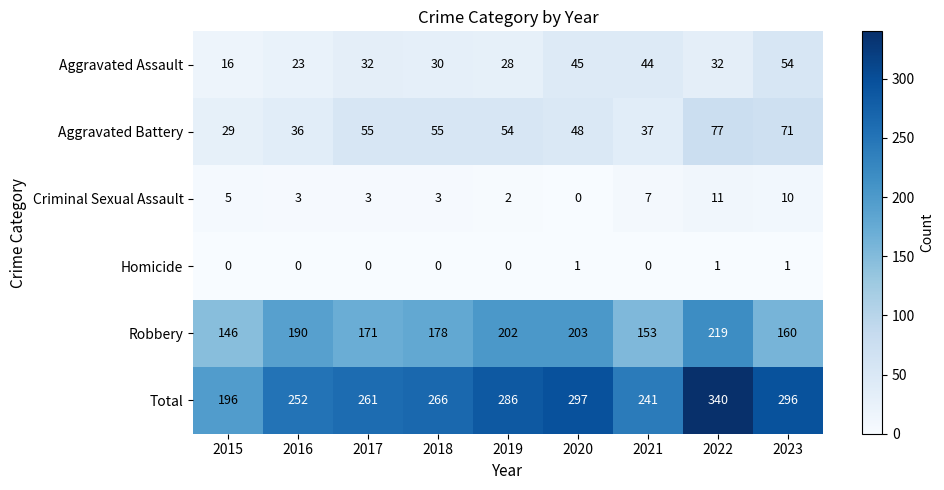

The Aggravated Battery series shows 96 at 2019. True or false?

False